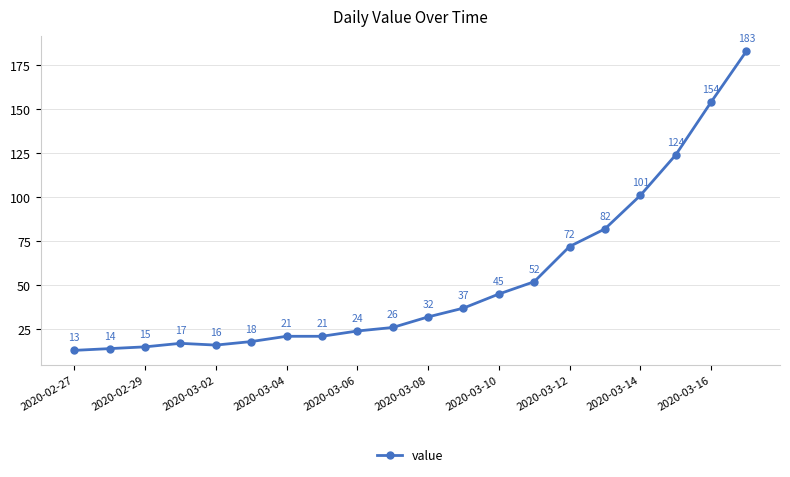

True or false: there are more than 0 points higher than both neighbors.

True